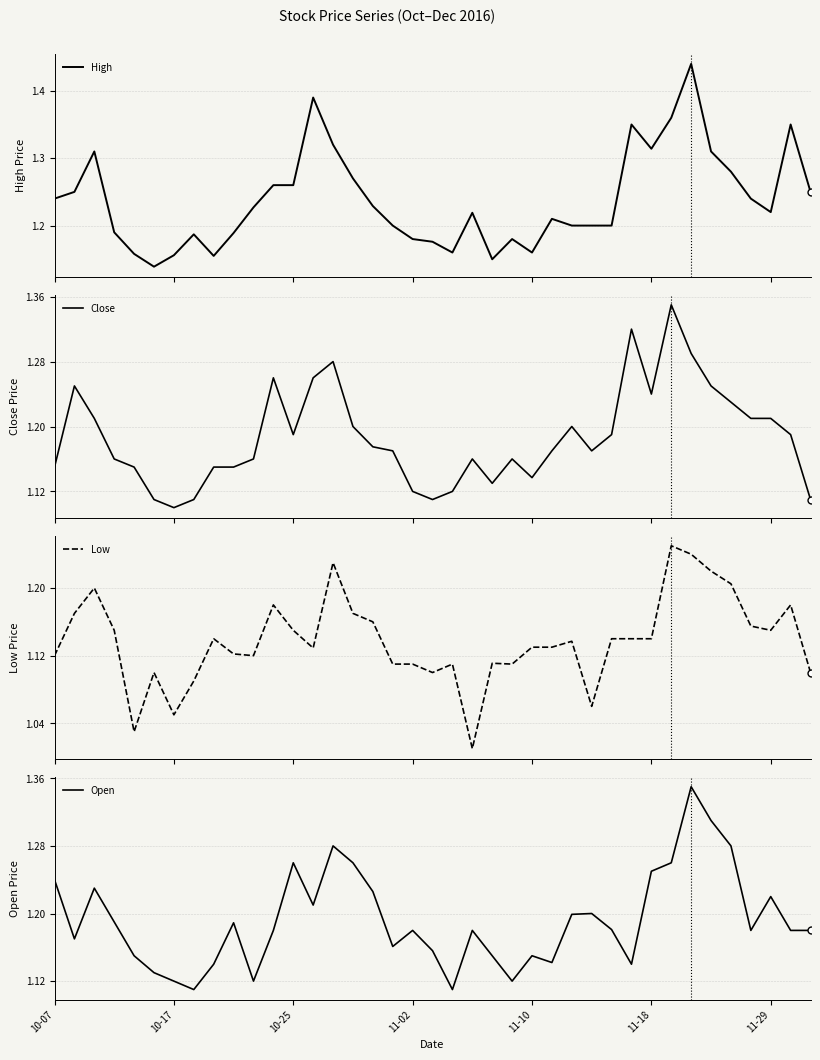

How many lines are shown in the chart?

4